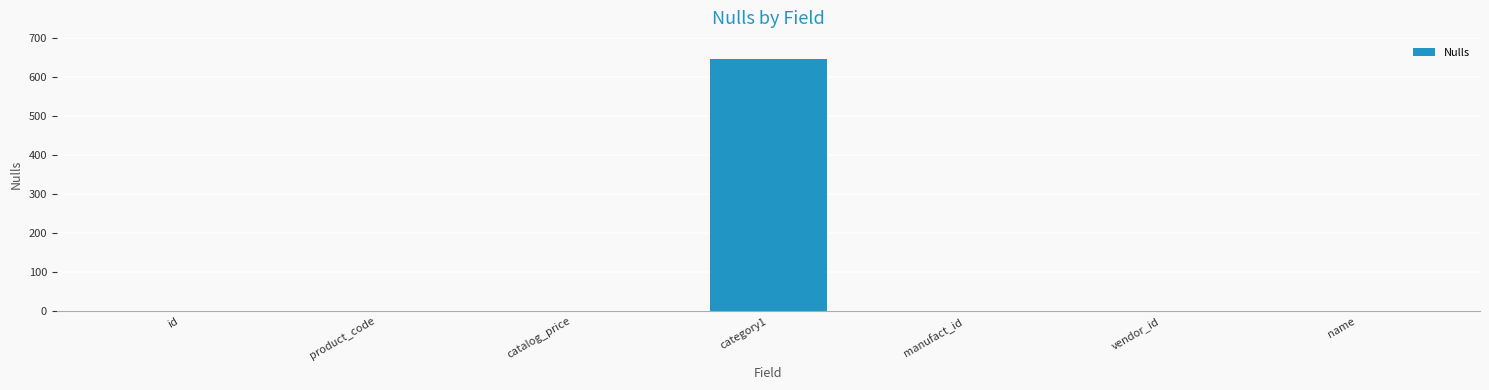

What is the maximum value shown in the chart?

645